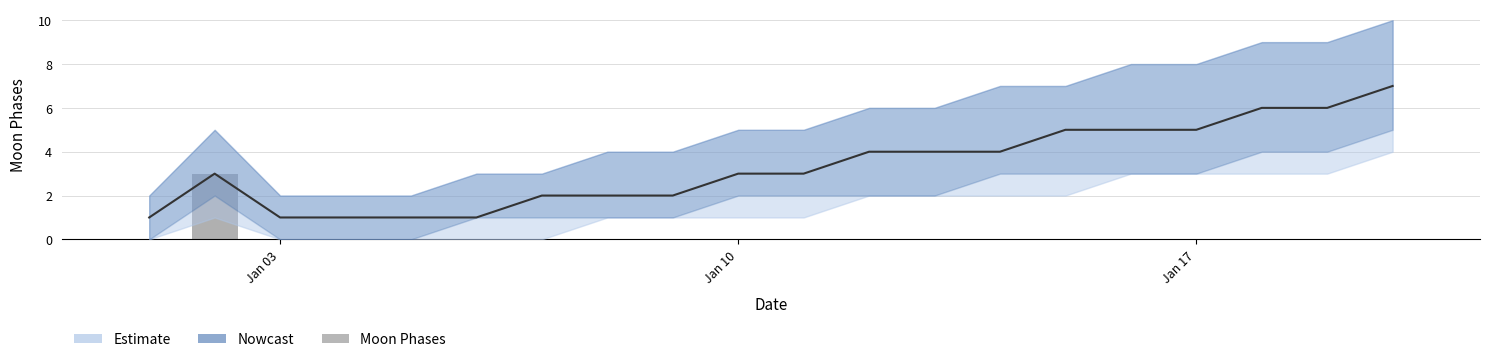

Reading left to right, extract all data points from this chart.

0	3	0	0	0	0	0	0	0	0	0	0	0	0	0	0	0	0	0	0